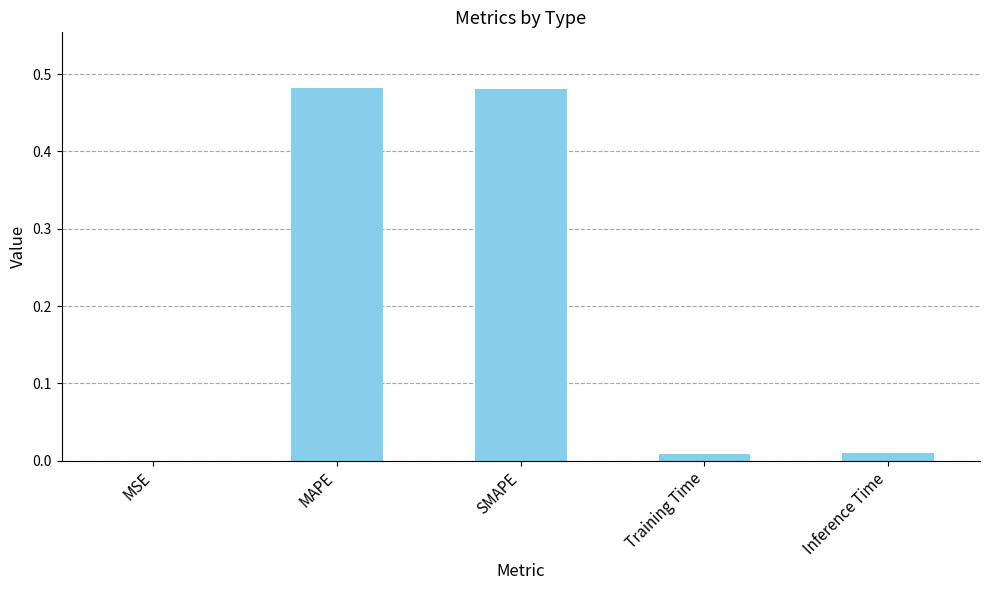

What is the sum of all values?

1.0